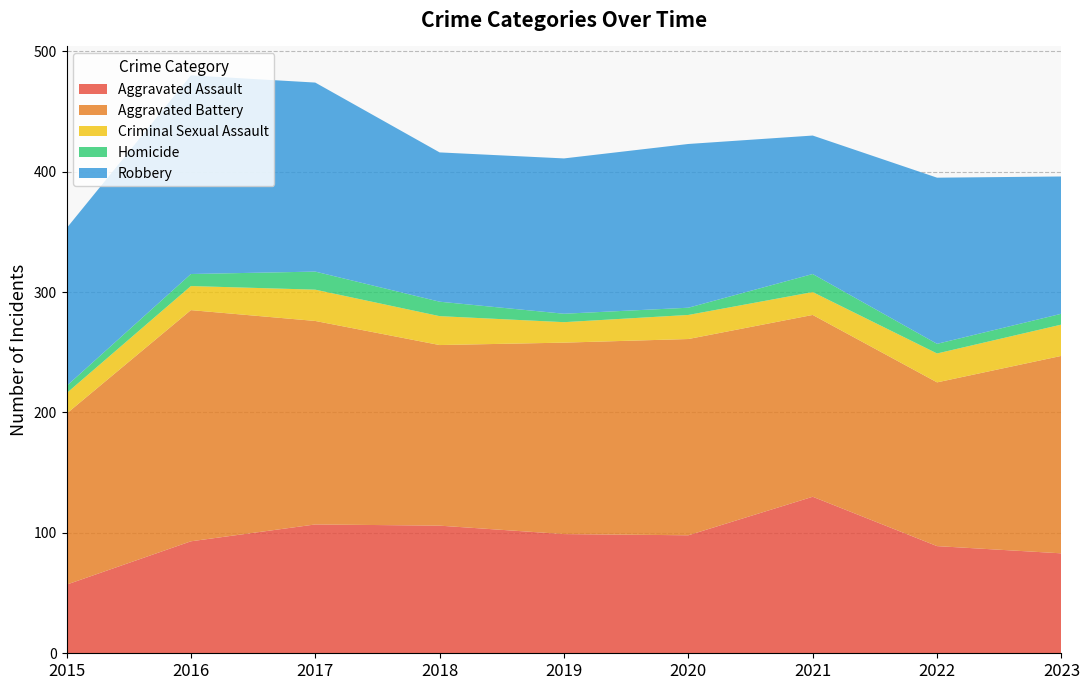

Reading left to right, list all the values displayed in this chart.

Aggravated Assault: 57	93	107	106	99	98	130	89	83
Aggravated Battery: 142	192	169	150	159	163	151	136	164
Criminal Sexual Assault: 17	20	26	24	17	20	19	24	26
Homicide: 6	10	15	12	7	6	15	8	9
Robbery: 131	165	157	124	129	136	115	138	114